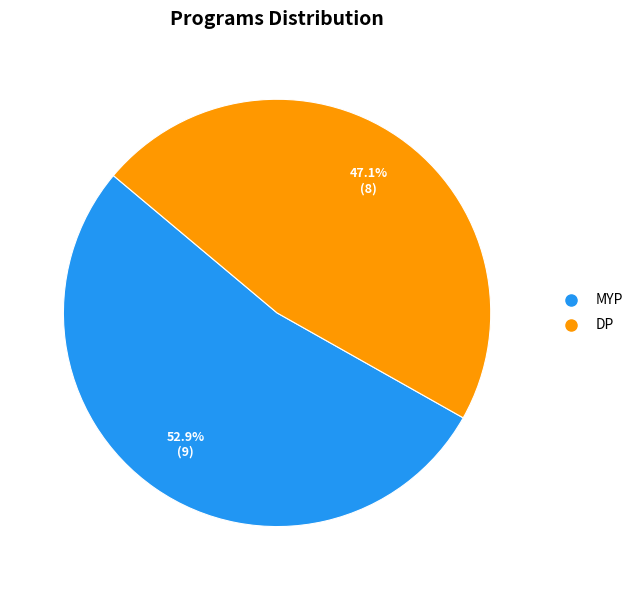

To the nearest percent, what is the combined percentage of DP and MYP?

100%